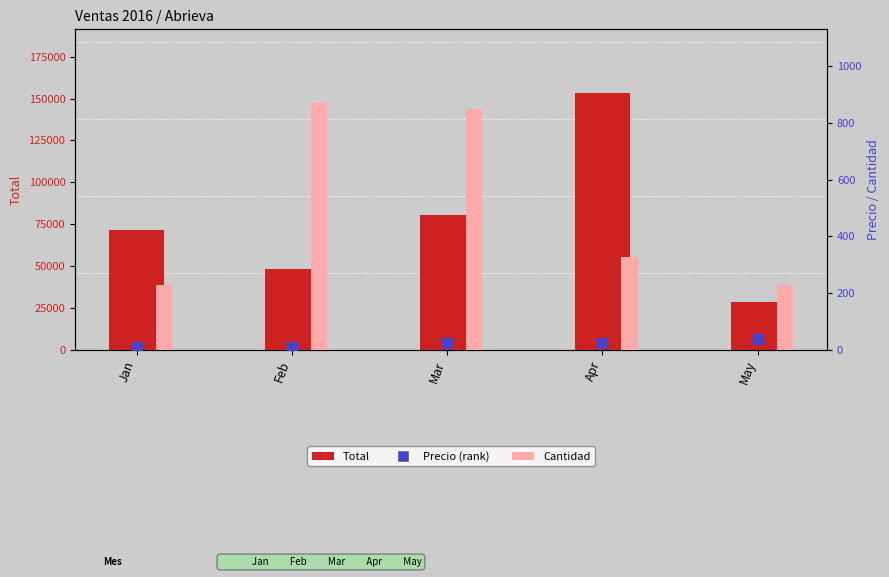

Which series reaches the maximum Y coordinate?

Total